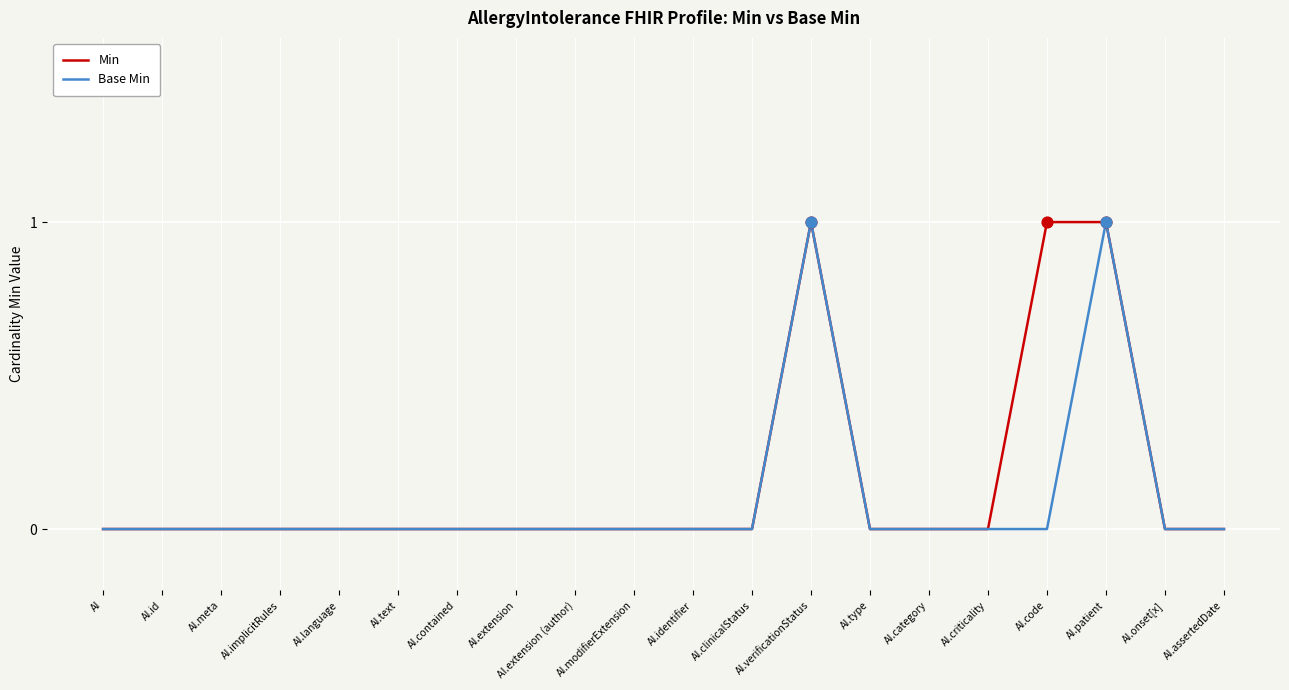

Which series has the largest total across all categories?

Min